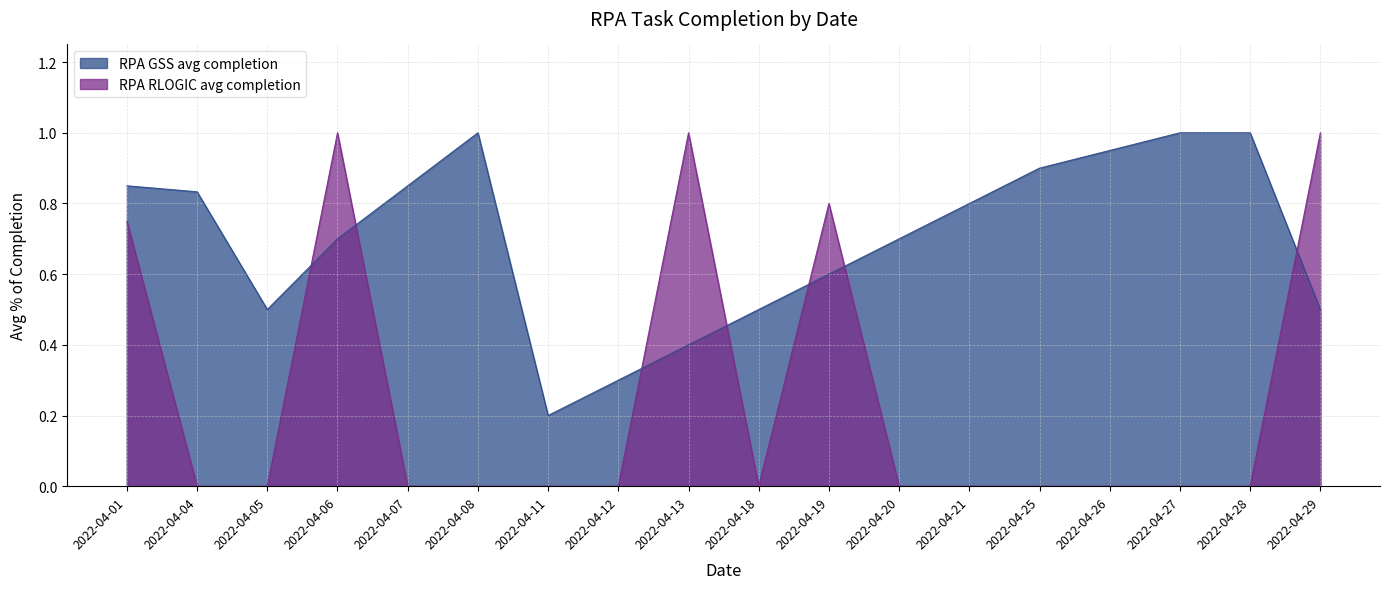

List the series in order of their overall mean, highest first.

RPA GSS avg completion, RPA RLOGIC avg completion